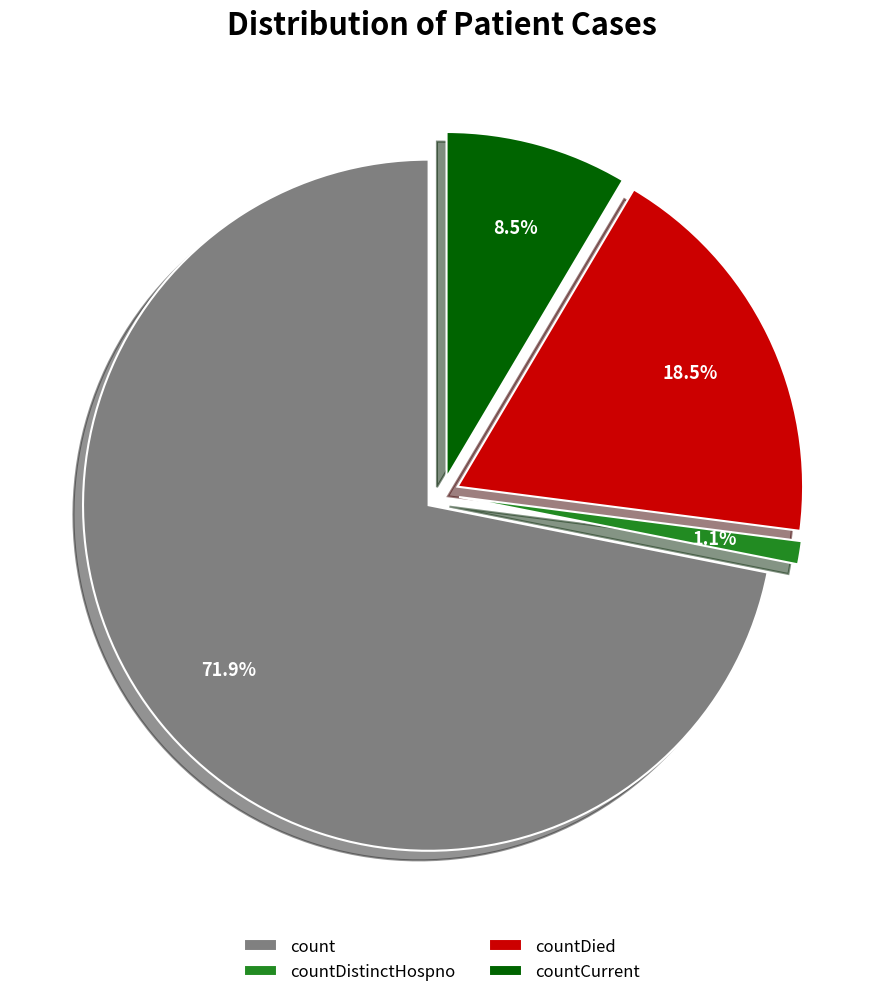

Combined, what portion of the pie is count and countDied?

90.4%